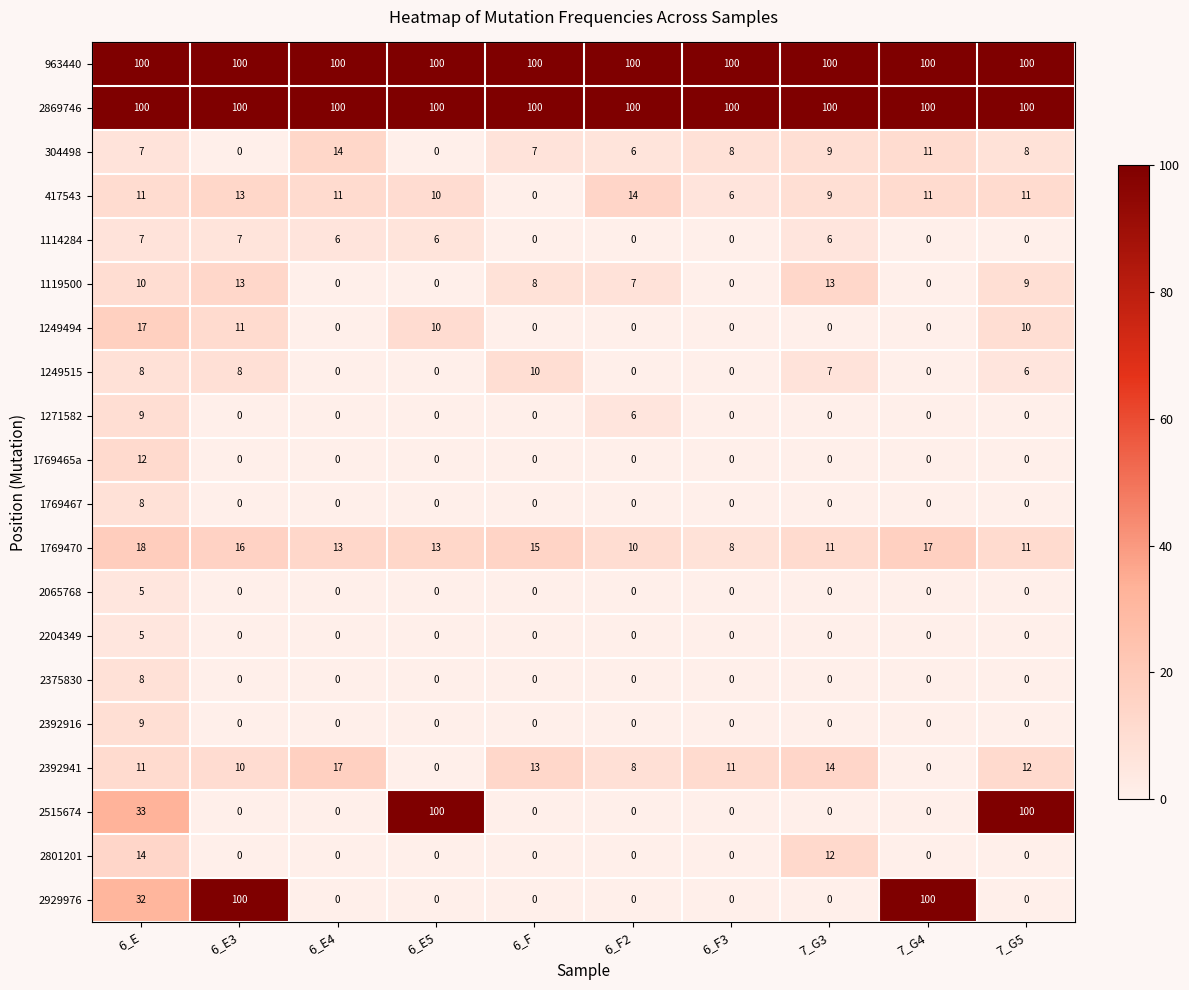

What is the spread (max minus min) of values at 7_G3?

100